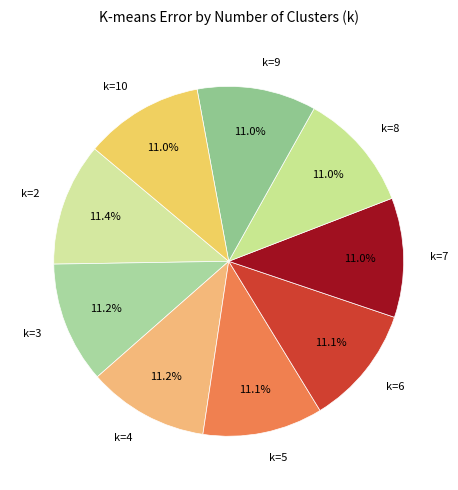

To the nearest percent, what is the average slice percentage?

11%